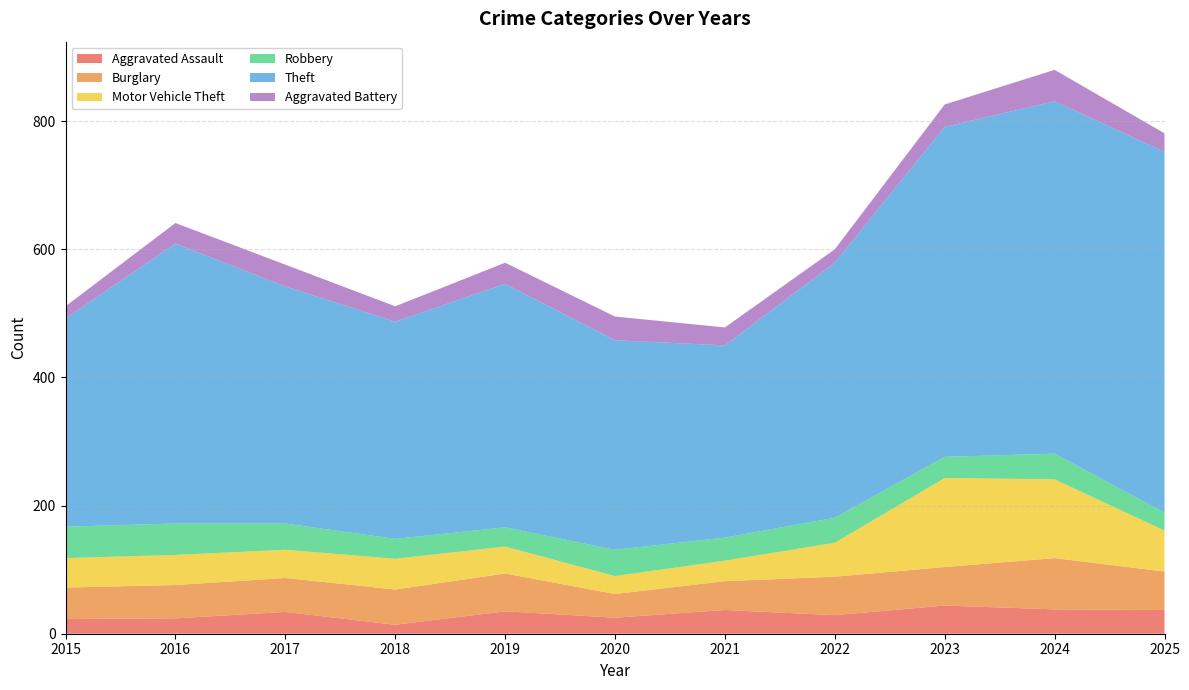

Reading left to right, what are all the values shown in this chart?

Aggravated Assault: 2015=23	2016=24	2017=34	2018=14	2019=35	2020=25	2021=37	2022=29	2023=44	2024=38	2025=37
Burglary: 2015=49	2016=52	2017=53	2018=55	2019=59	2020=37	2021=45	2022=60	2023=60	2024=80	2025=60
Motor Vehicle Theft: 2015=46	2016=47	2017=44	2018=48	2019=42	2020=28	2021=32	2022=53	2023=139	2024=123	2025=64
Robbery: 2015=49	2016=49	2017=41	2018=31	2019=30	2020=41	2021=36	2022=39	2023=33	2024=40	2025=28
Theft: 2015=325	2016=437	2017=370	2018=339	2019=380	2020=327	2021=300	2022=398	2023=515	2024=550	2025=563
Aggravated Battery: 2015=19	2016=32	2017=34	2018=24	2019=33	2020=37	2021=28	2022=21	2023=35	2024=49	2025=29